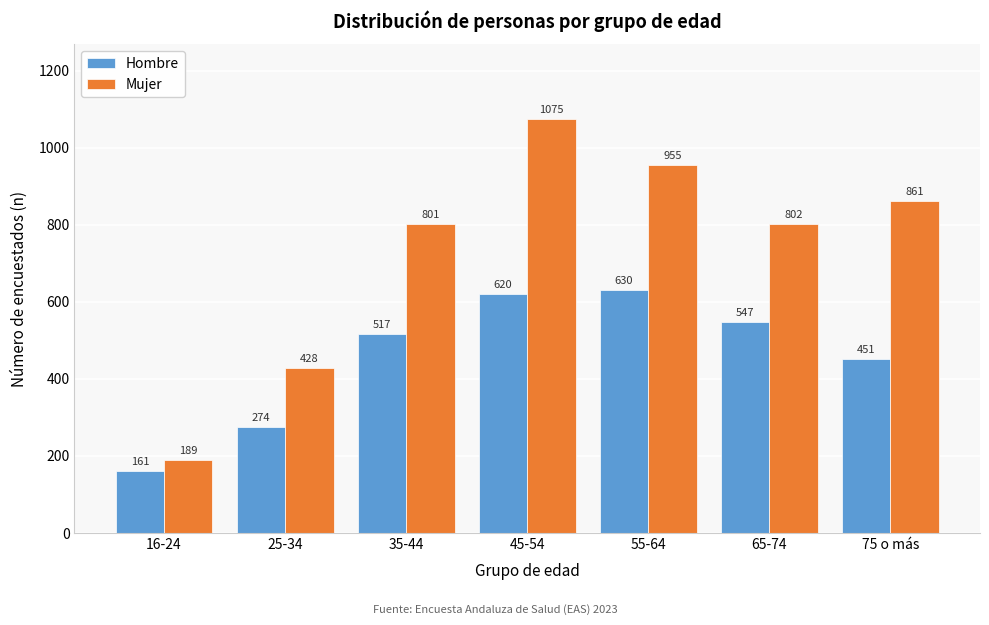

Reading left to right, extract all data points from this chart.

Hombre: 161	274	517	620	630	547	451
Mujer: 189	428	801	1075	955	802	861